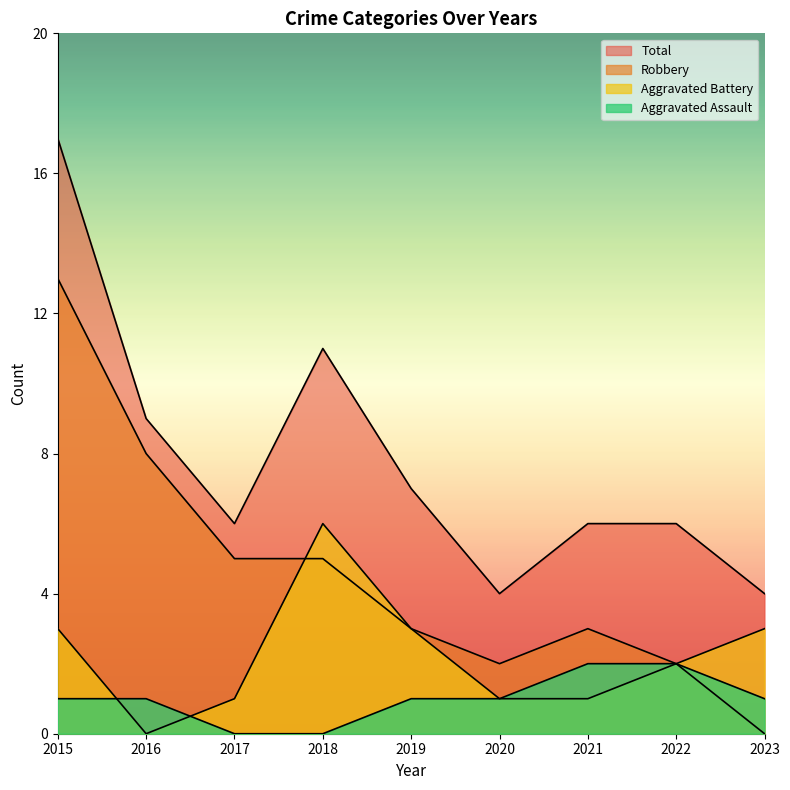

How many lines are shown in the chart?

4